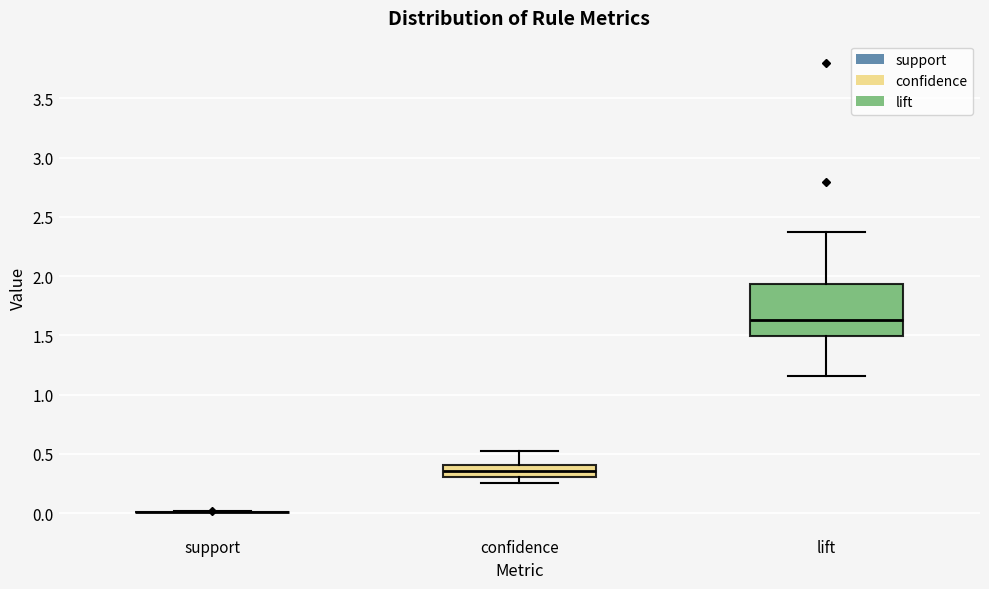

Reading left to right, transcribe this box plot: for each box, give where its median line is, the range the box spans, and where its two whiskers end, as read against the y-axis. The values are not printed on the chart, so give them approximately, as read against the axis.

support: box collapsed to a line at 0.00, whiskers 0.00 to 0.00
confidence: median 0.35, box 0.30 to 0.40, whiskers 0.25 to 0.50
lift: median 1.65, box 1.50 to 1.95, whiskers 1.15 to 2.35